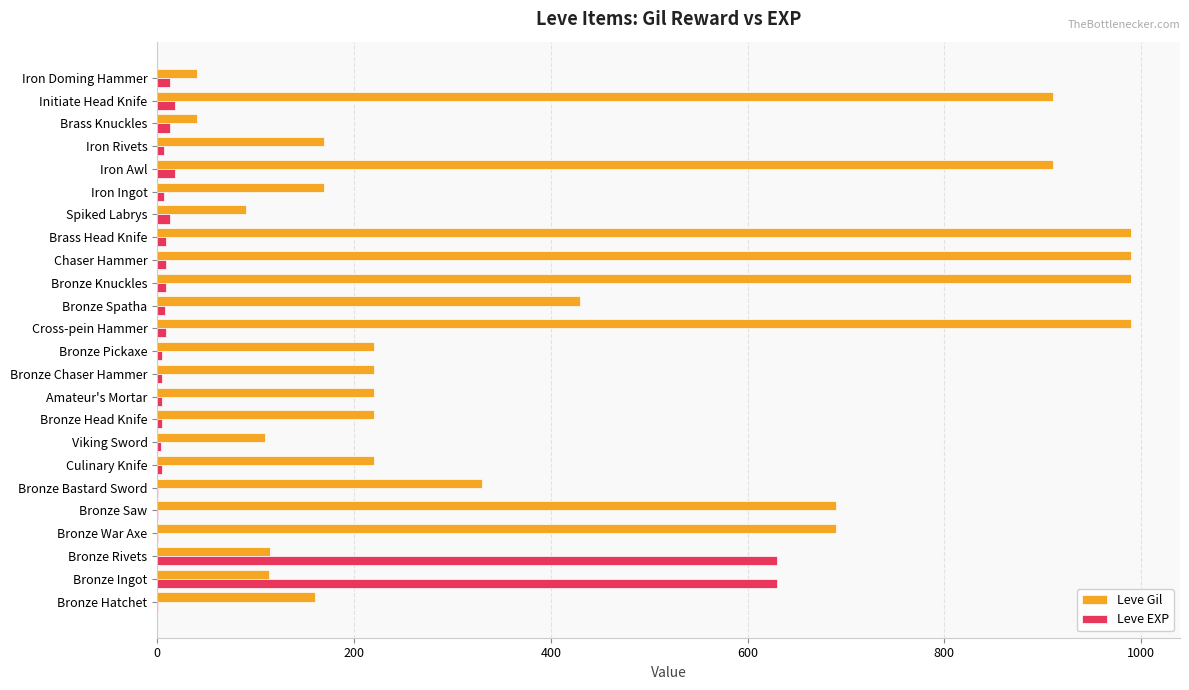

What is the sum of all Leve EXP values?

1426